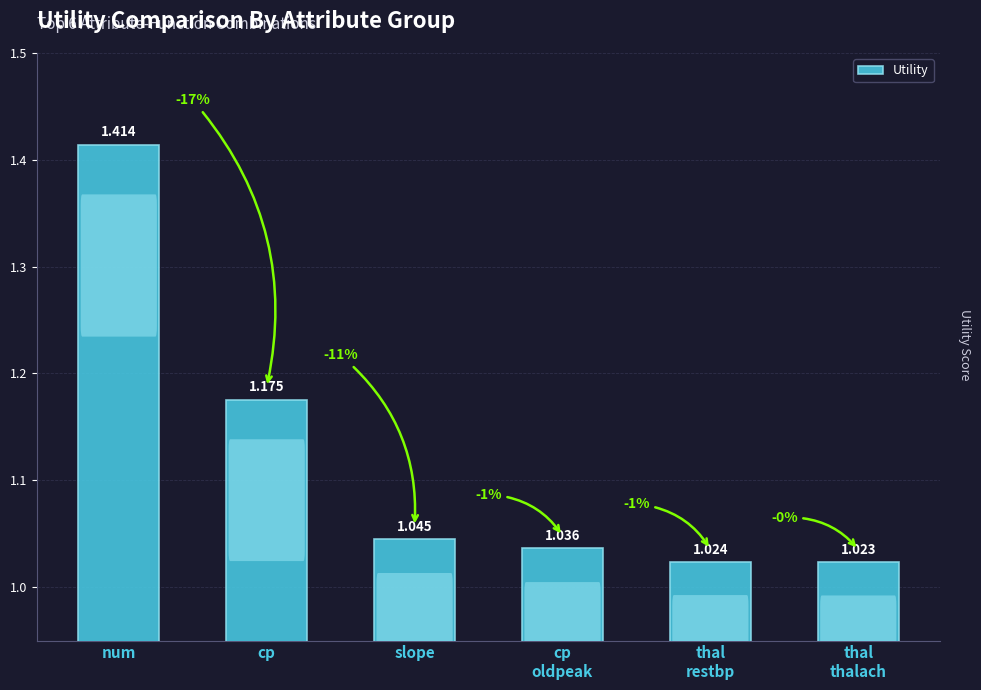

What is the sum of the values at slope and cp?

2.2